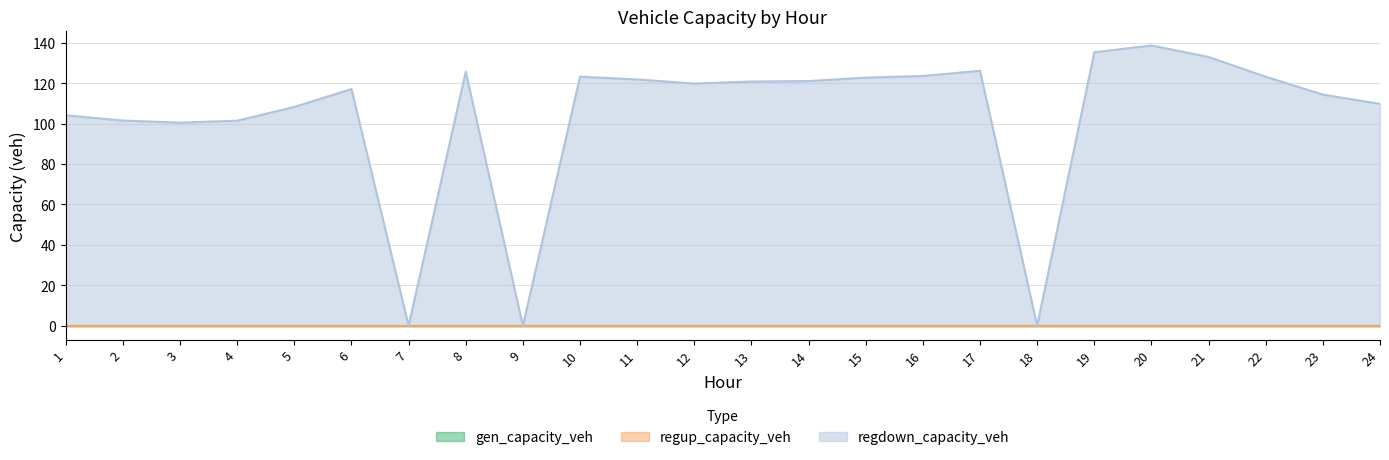

At how many categories does at least one series exceed 106?

17